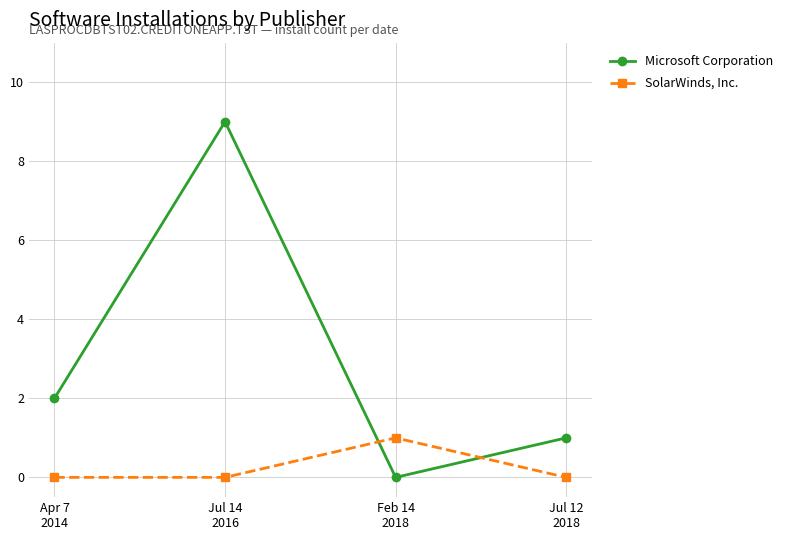

Which series changed the most between Apr 7
2014 and Jul 12
2018?

Microsoft Corporation